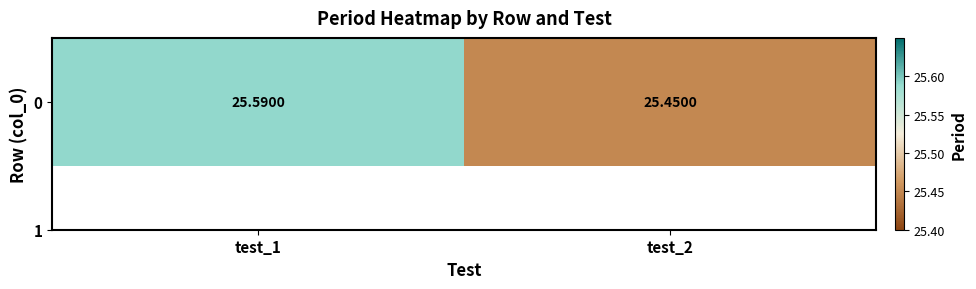

Reading right to left, what are all the values shown in this chart?

test_2=25.5	test_1=25.6